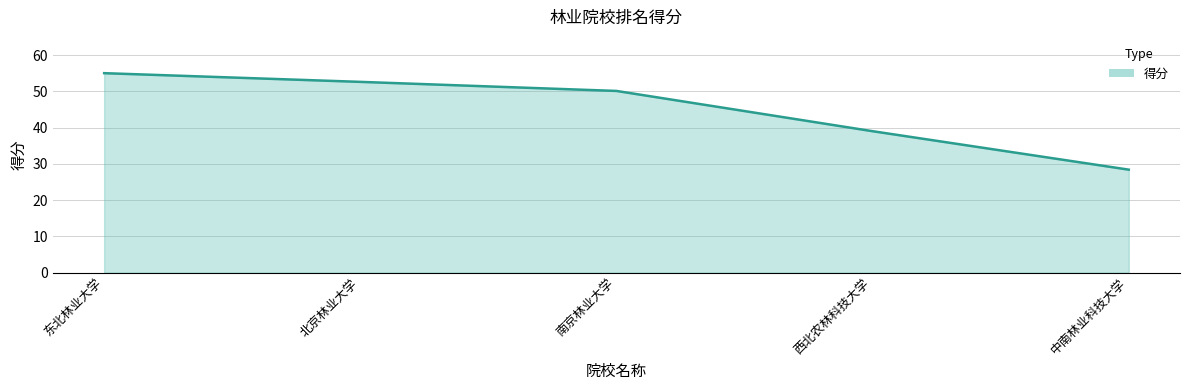

What is the average value?

45.0